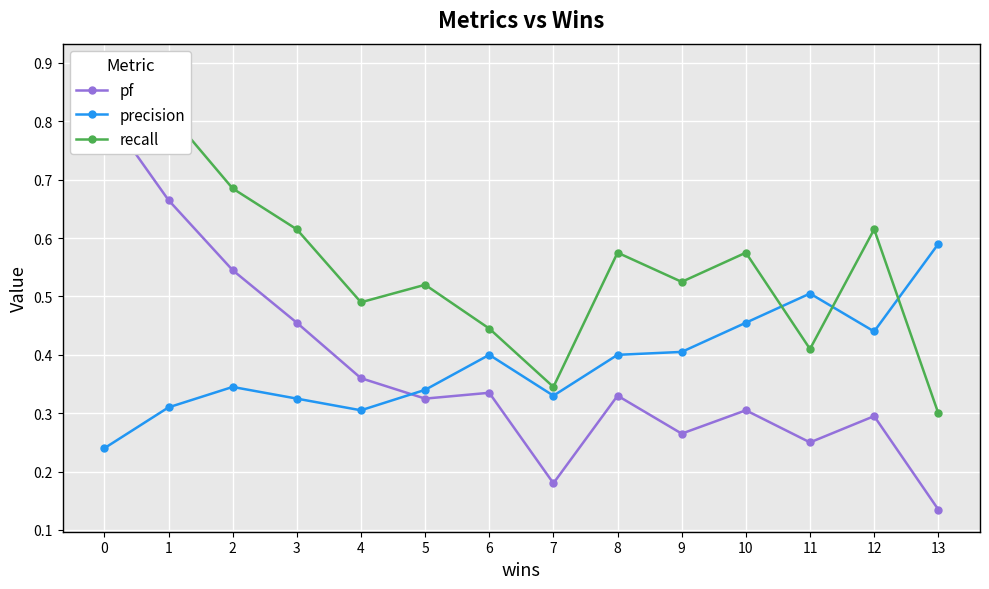

How many interior local peaks does the recall series have?

4